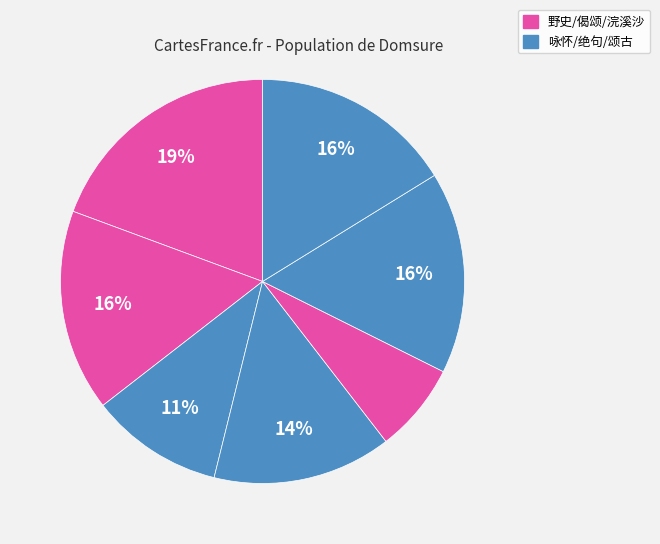

Count the number of slices in the pie.

7